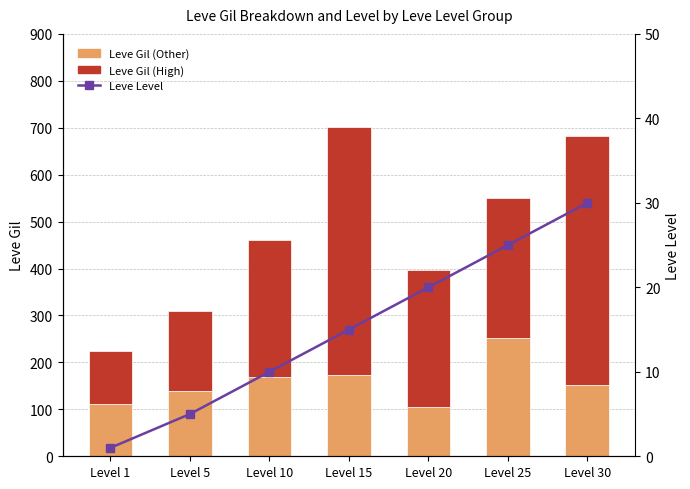

Rank the series at Level 5 from lowest to highest value.

Leve Level, Leve Gil (Other), Leve Gil (High)